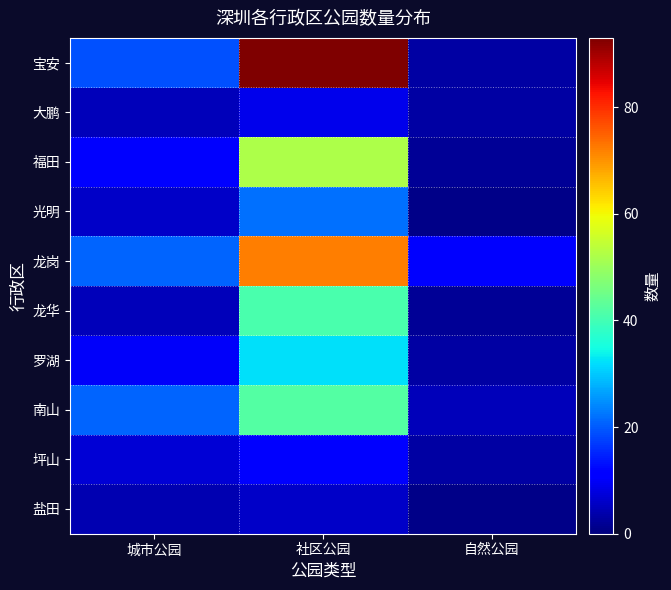

Reading right to left, extract all data points from this chart.

宝安: 自然公园=3	社区公园=93	城市公园=19
大鹏: 自然公园=3	社区公园=9	城市公园=5
福田: 自然公园=2	社区公园=52	城市公园=11
光明: 自然公园=1	社区公园=22	城市公园=6
龙岗: 自然公园=11	社区公园=72	城市公园=21
龙华: 自然公园=2	社区公园=41	城市公园=5
罗湖: 自然公园=3	社区公园=32	城市公园=10
南山: 自然公园=5	社区公园=42	城市公园=21
坪山: 自然公园=3	社区公园=11	城市公园=7
盐田: 自然公园=1	社区公园=6	城市公园=4